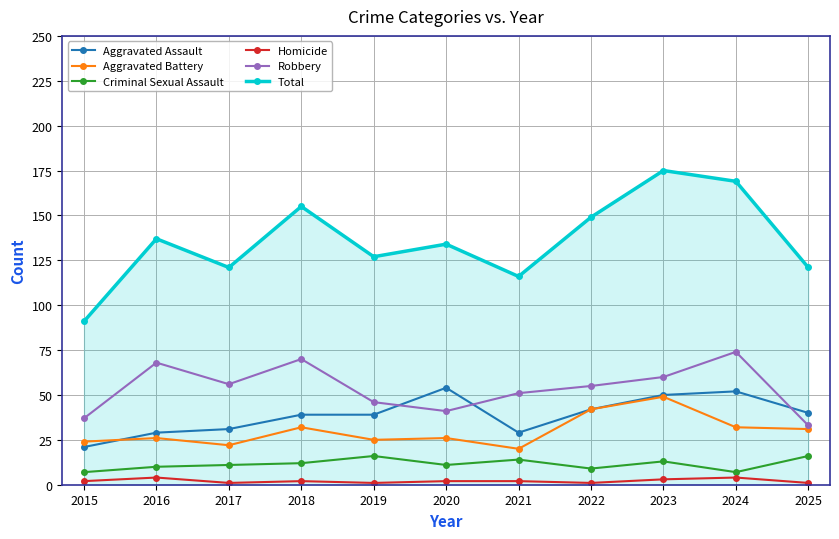

Is it true that Aggravated Battery equals 15 at 2015?

False